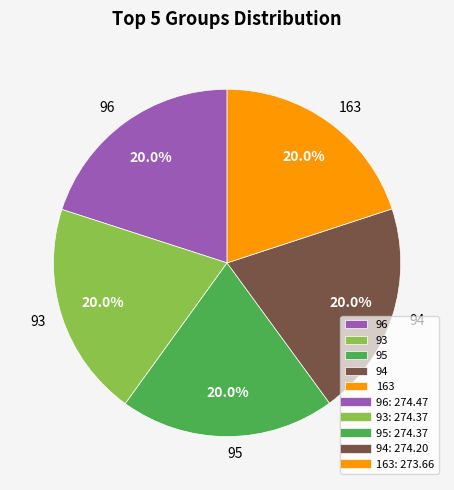

Is there a majority slice in this chart?

No